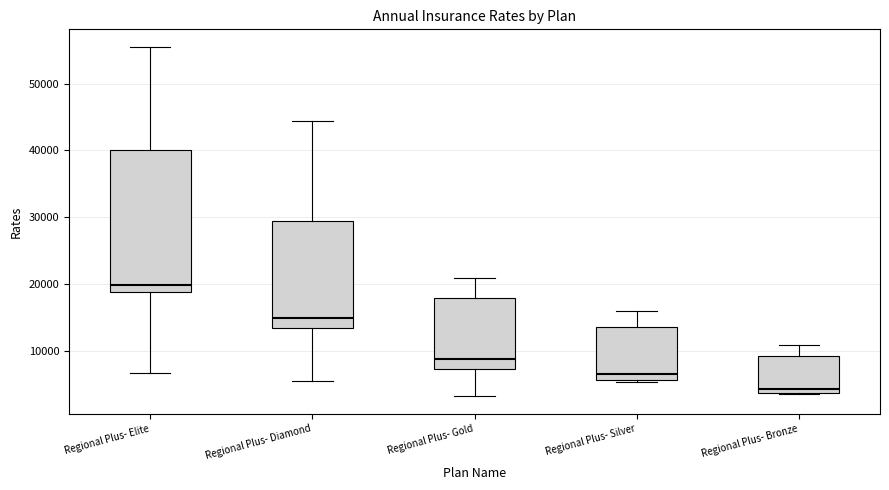

Where does the upper whisker of the box for Regional Plus- Silver end on the y-axis? The values are not printed on the chart, so give them approximately, as read against the axis.

16000